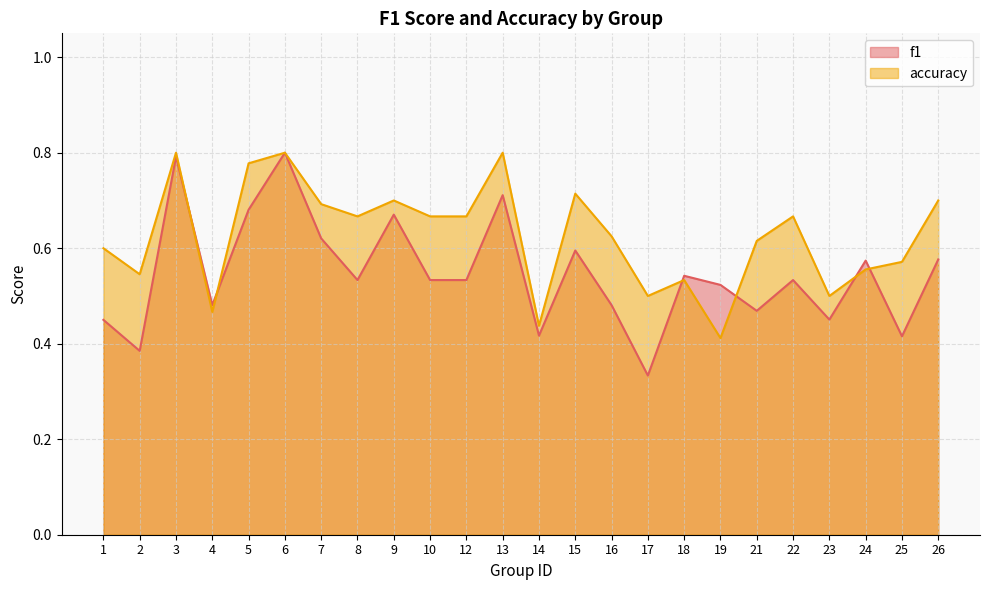

True or false: accuracy has a value of 0.4 at 1.

False